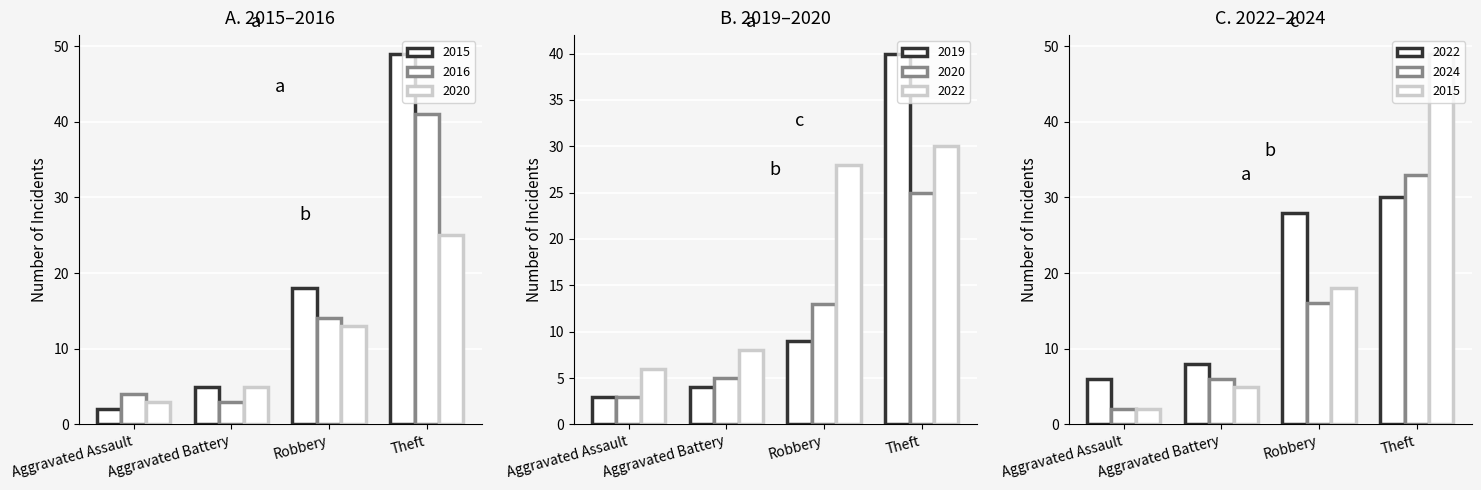

At which category does the chart reach its minimum across all series?

Aggravated Assault